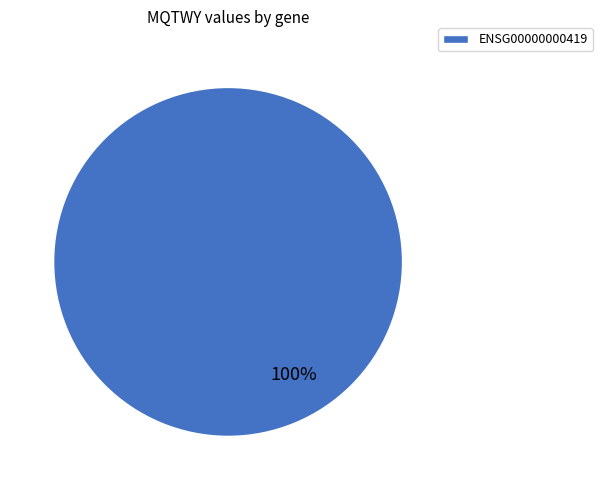

The ENSG00000000419 slice represents 100% of the pie. True or false?

True